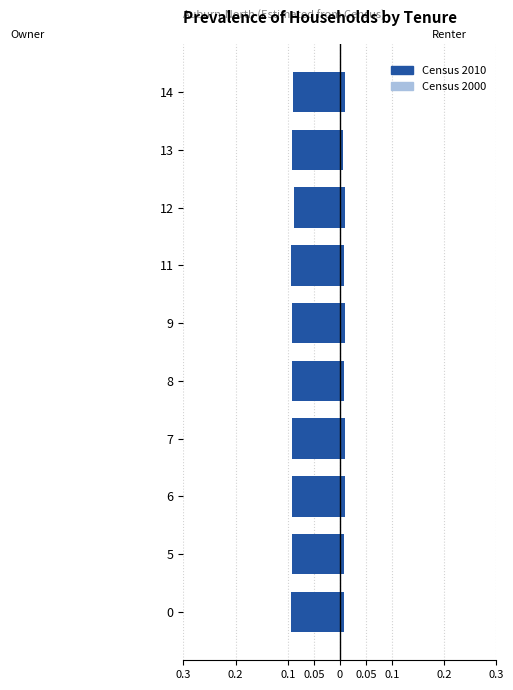

What are all the series names shown in the legend?

Census 2010, Census 2000